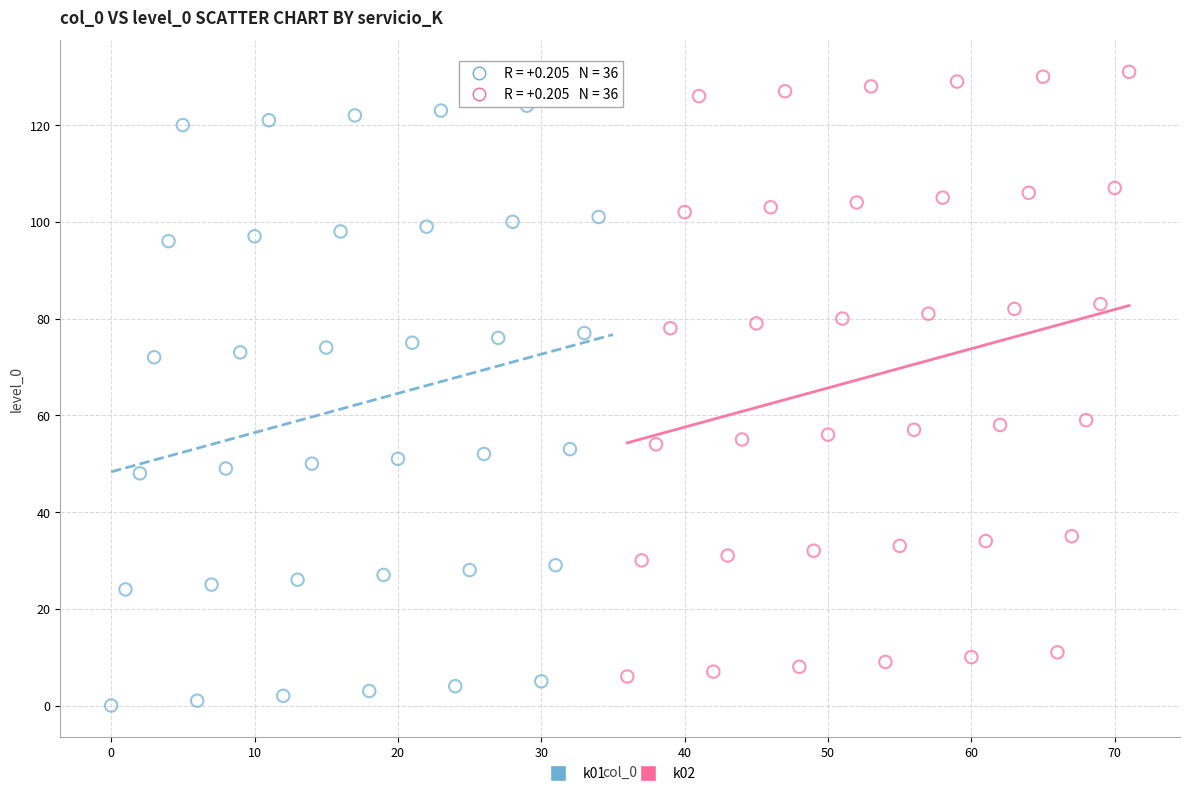

Which series reaches the minimum Y coordinate?

k01